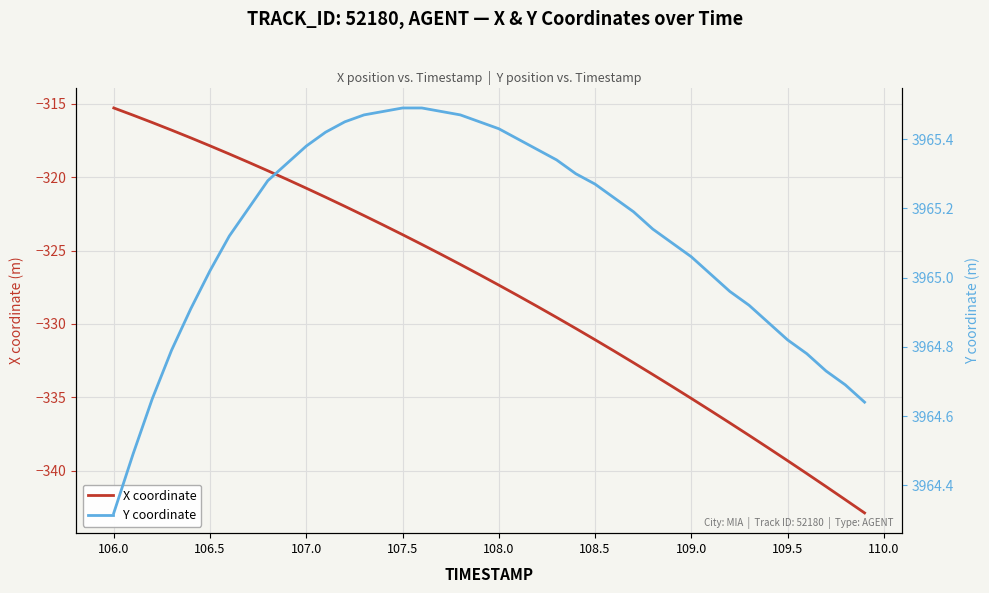

Which series has the widest spread of values?

X coordinate